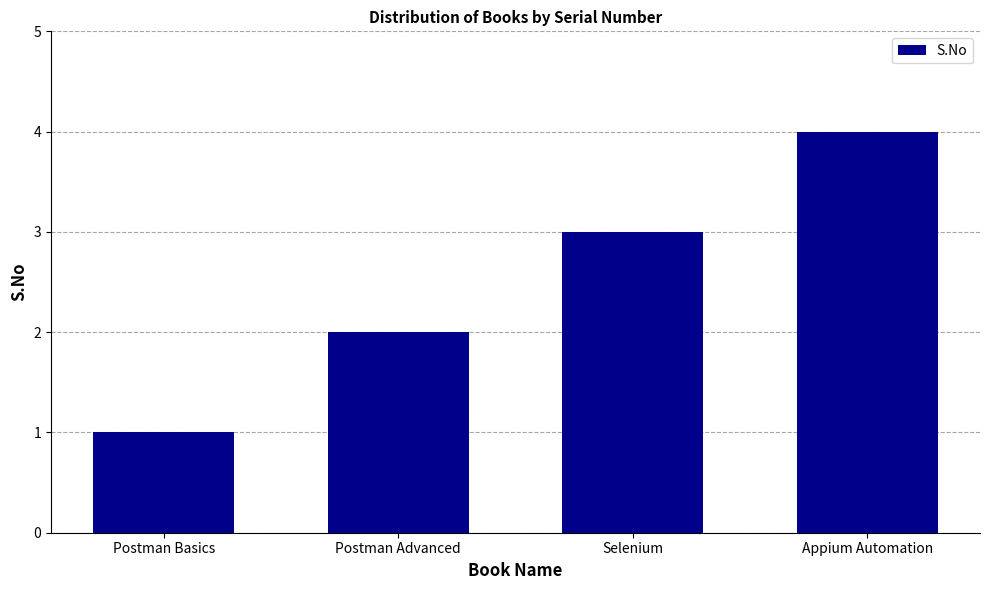

At which label is the value closest to 2?

Postman Advanced